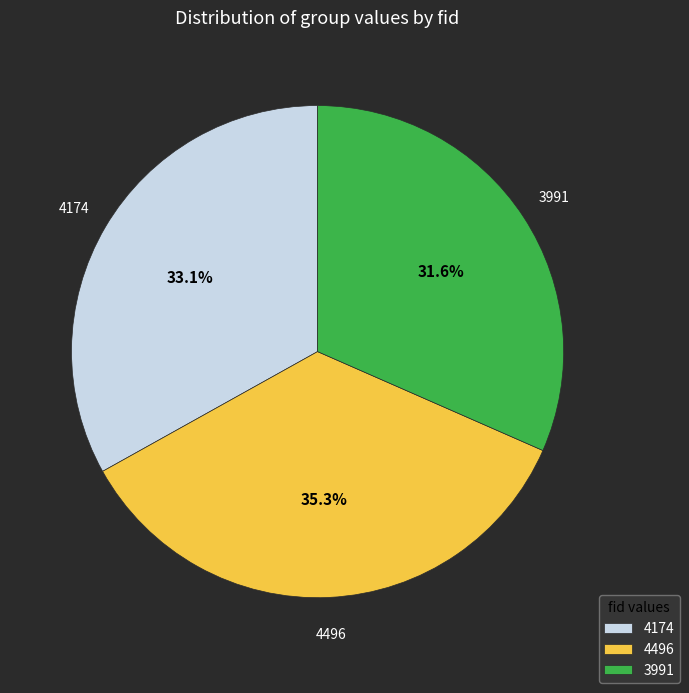

Which has a higher value, 3991 or 4174?

4174